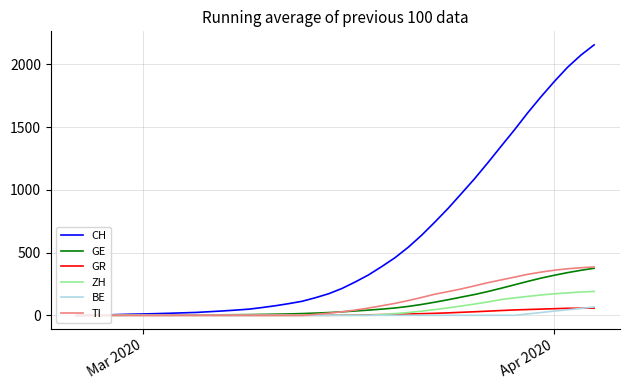

How many lines are shown in the chart?

6